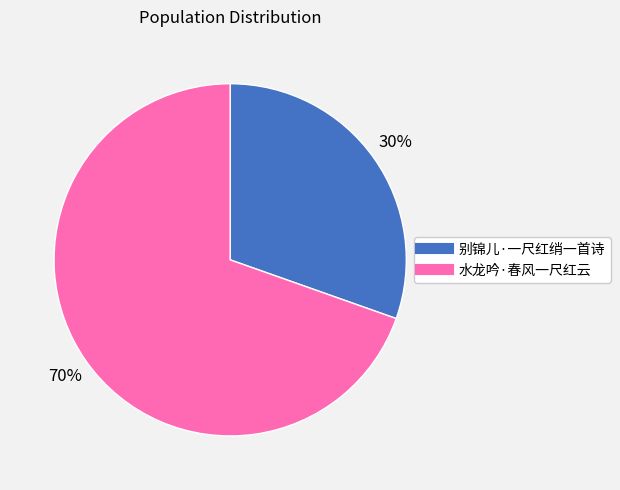

To the nearest percent, what percentage of the pie is 别锦儿·一尺红绡一首诗?

30%